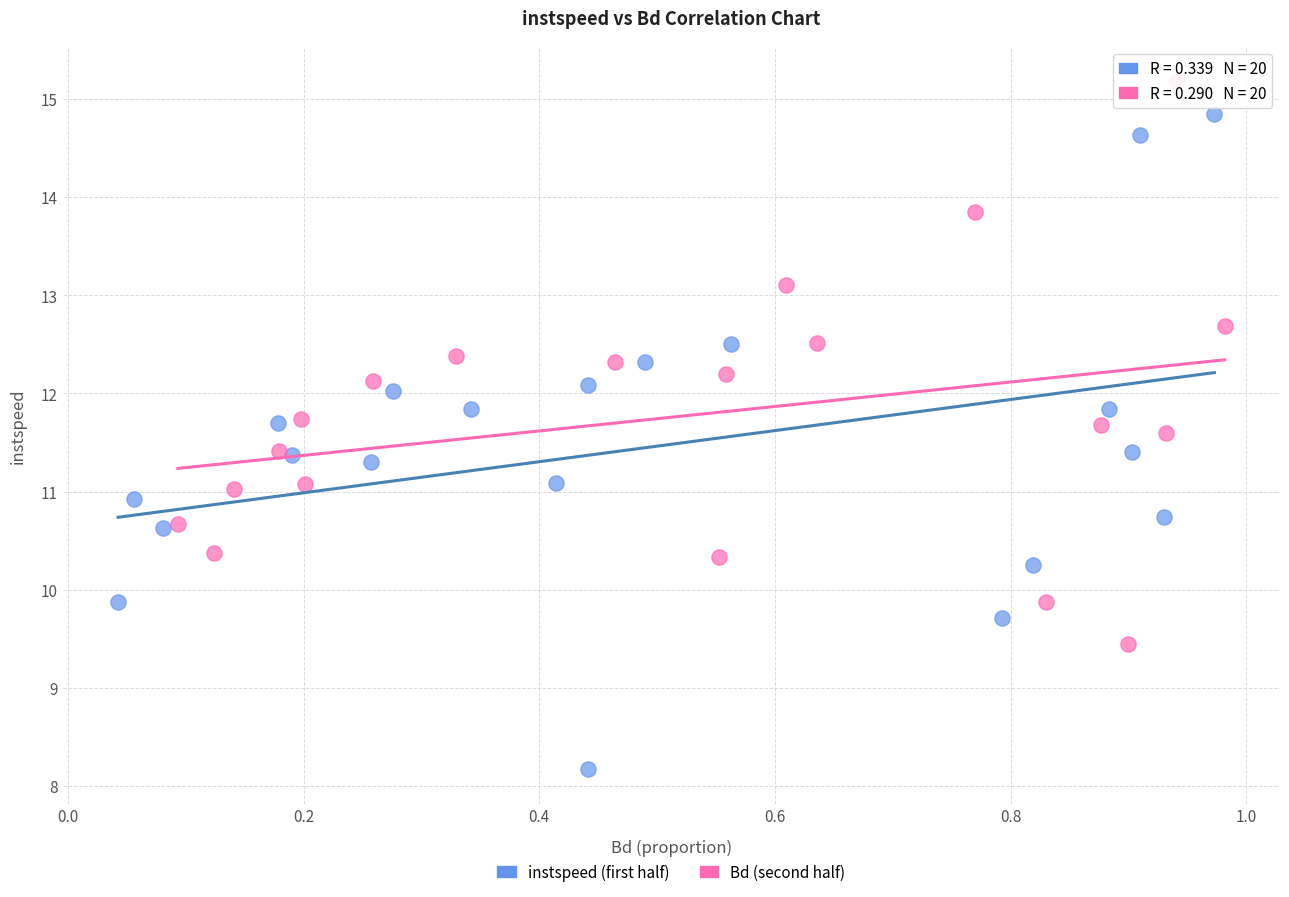

Which series contains the lowest Y value?

instspeed (first half)